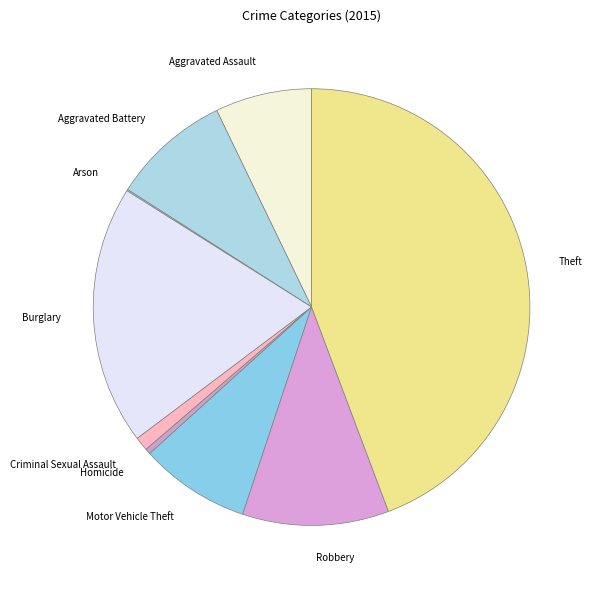

What is the largest slice in the pie chart?

Theft